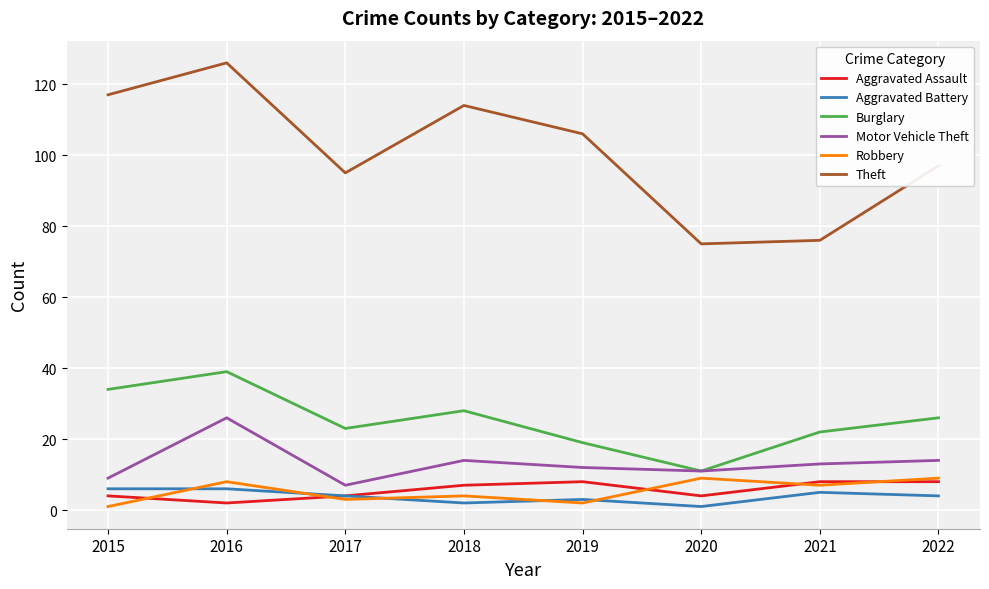

What are all the series names shown in the legend?

Aggravated Assault, Aggravated Battery, Burglary, Motor Vehicle Theft, Robbery, Theft